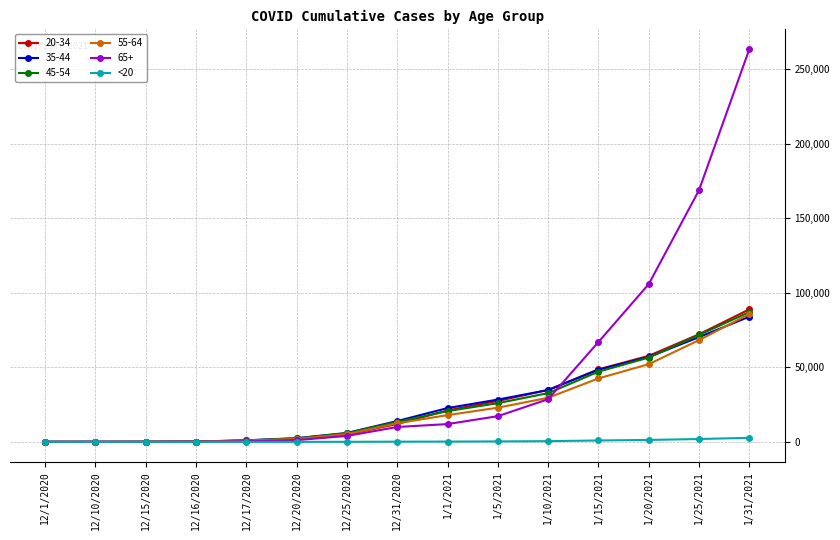

The value of 65+ at 1/15/2021 is 66999. True or false?

True